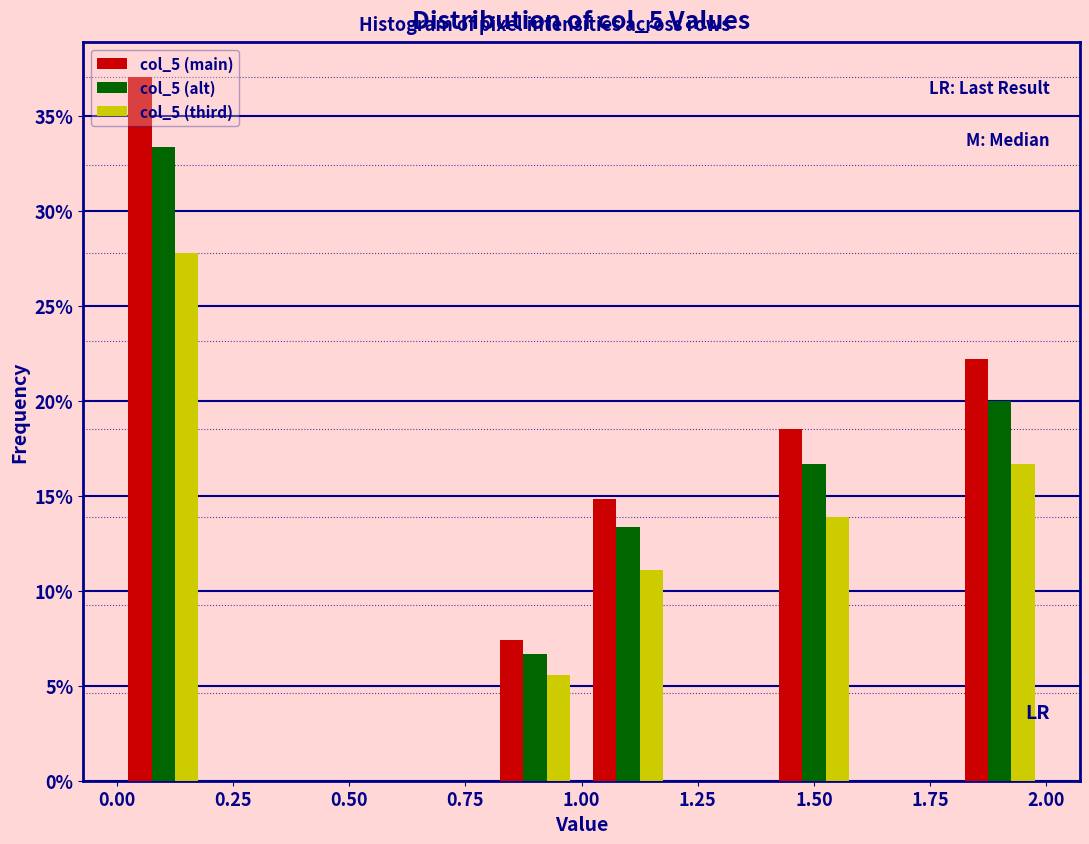

What is the height of the col_5 (alt) bar covering 0.8 to 1.0 on the x-axis? The values are not printed on the chart, so give them approximately, as read against the axis.

6.5